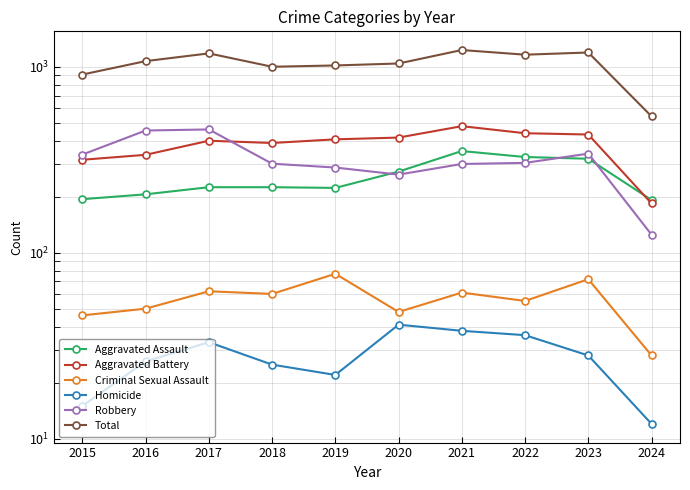

What is the difference between the Aggravated Assault values at 2018 and 2023?

95